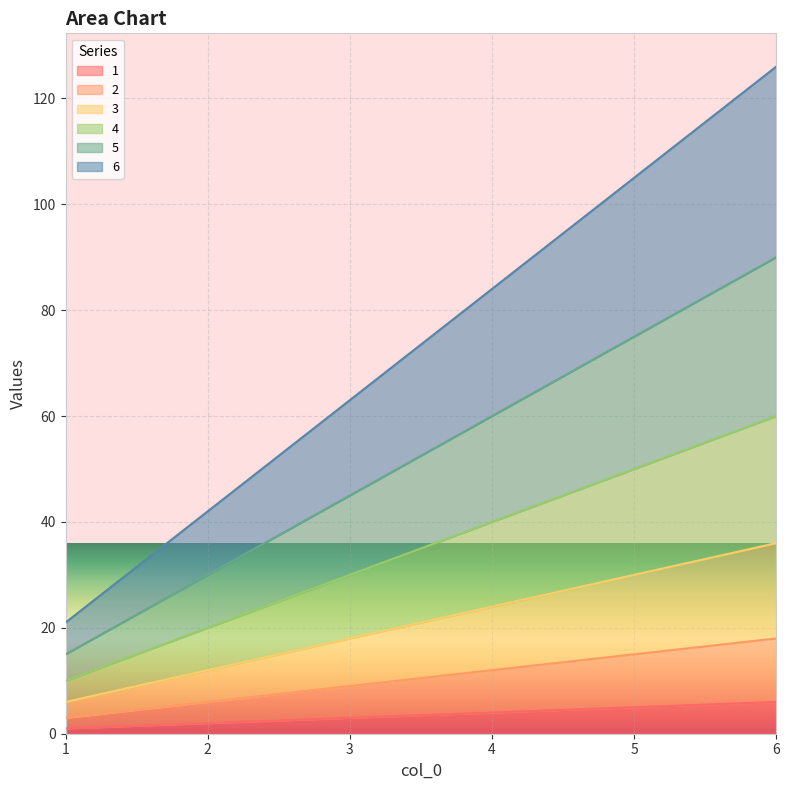

What are all the series names shown in the legend?

1, 2, 3, 4, 5, 6